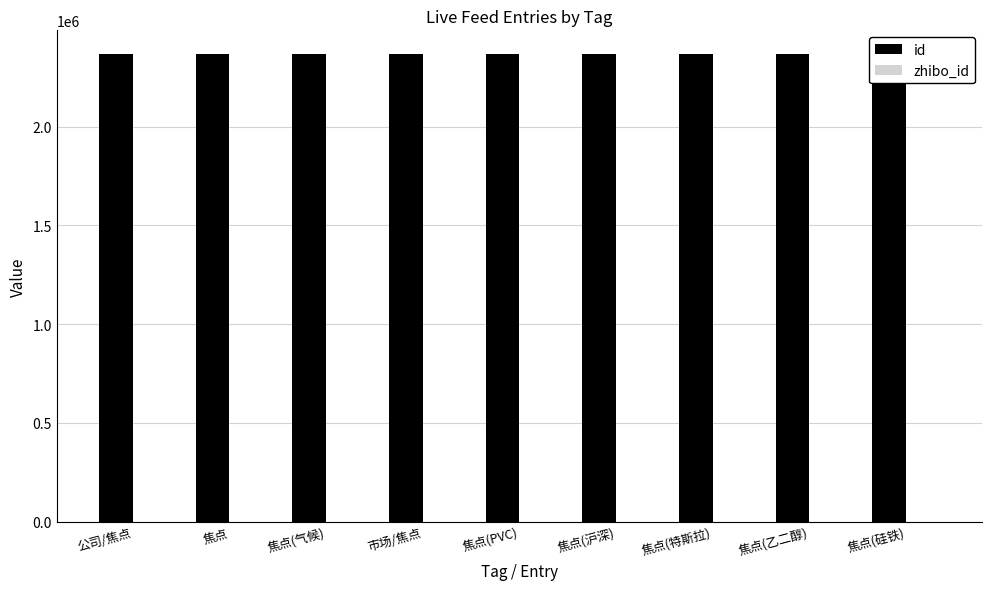

True or false: zhibo_id has a value of 152 at 市场/焦点.

True